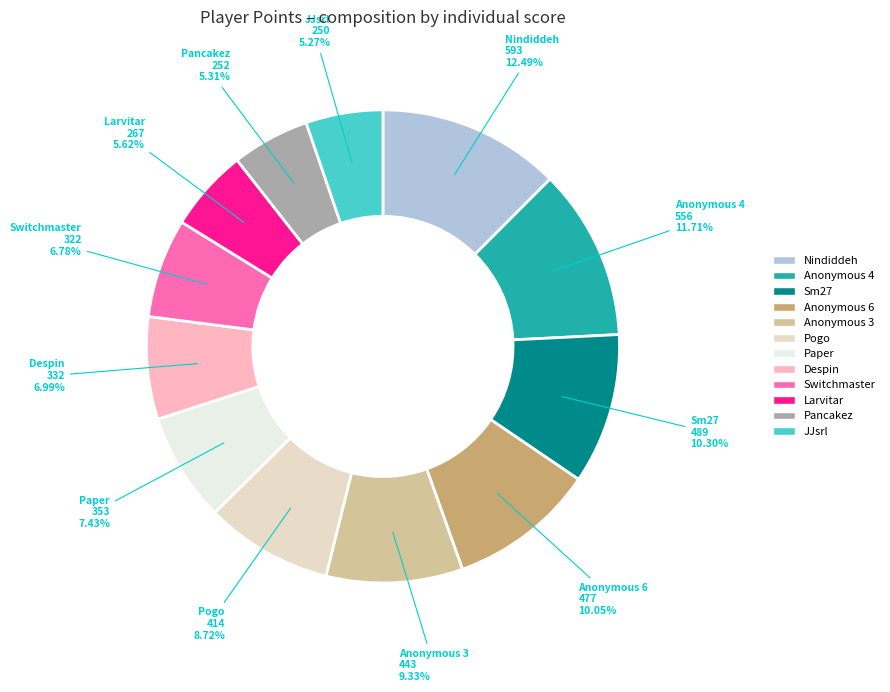

Which slice is the largest?

Nindiddeh